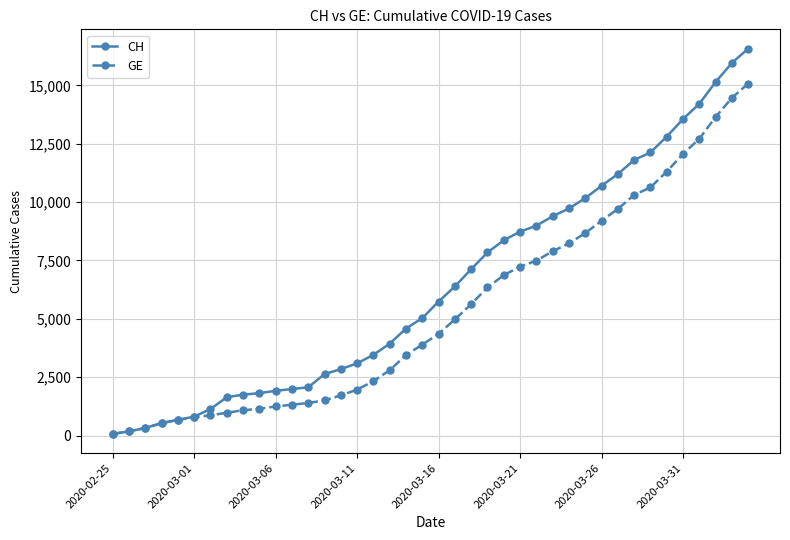

Which series has the largest total across all categories?

CH